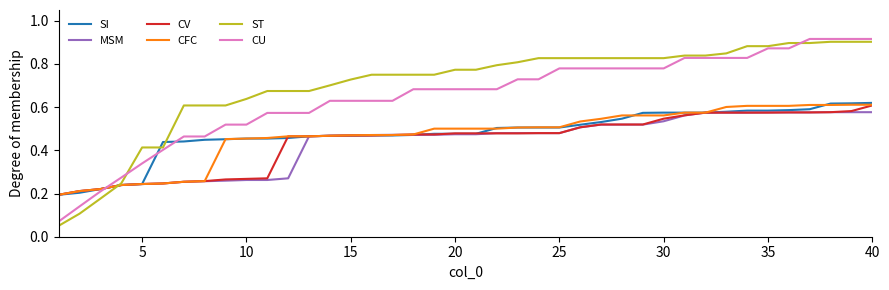

Which series has the largest total across all categories?

ST